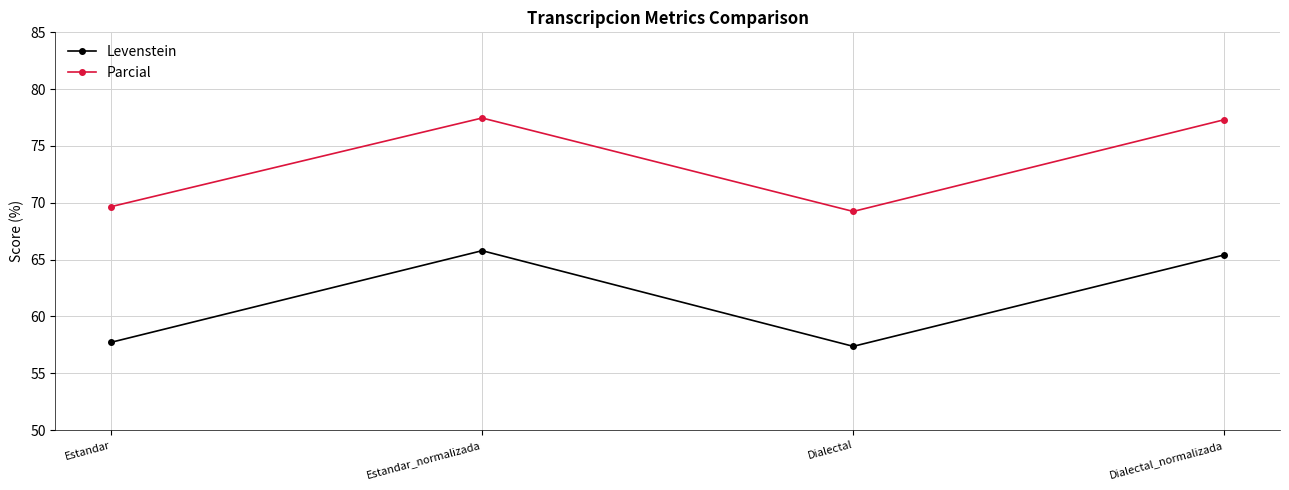

What is the total value across all series at Estandar_normalizada?

143.3